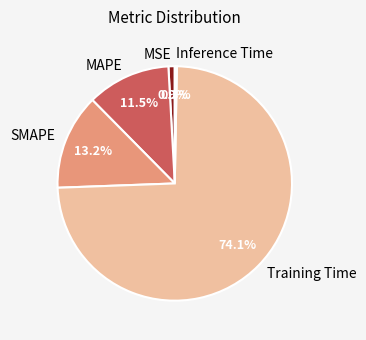

Does MAPE account for over 50% of the chart?

No